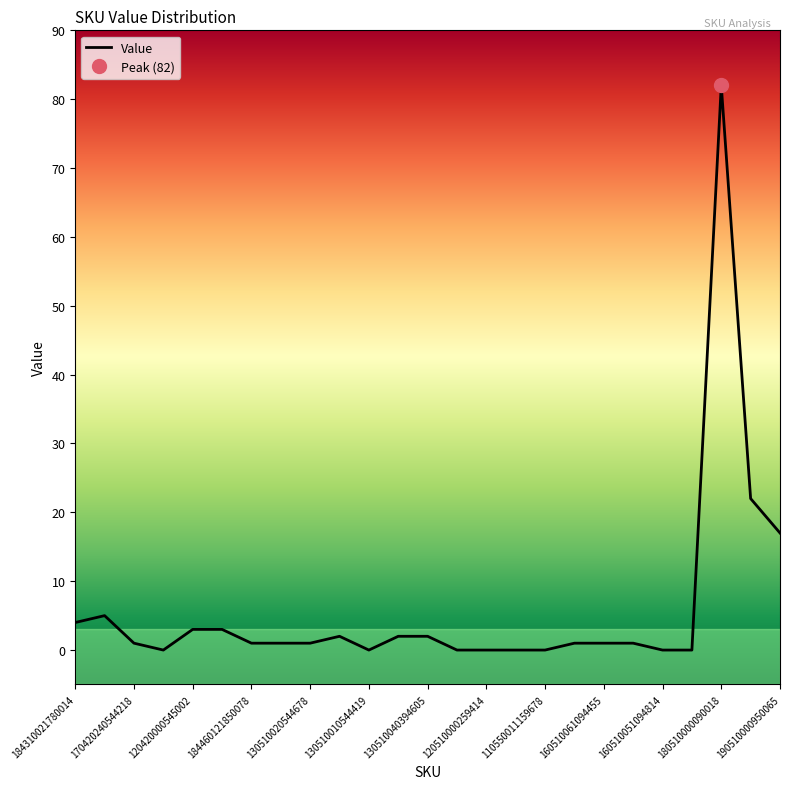

The value of Value at 160510051094814 is 47. True or false?

False